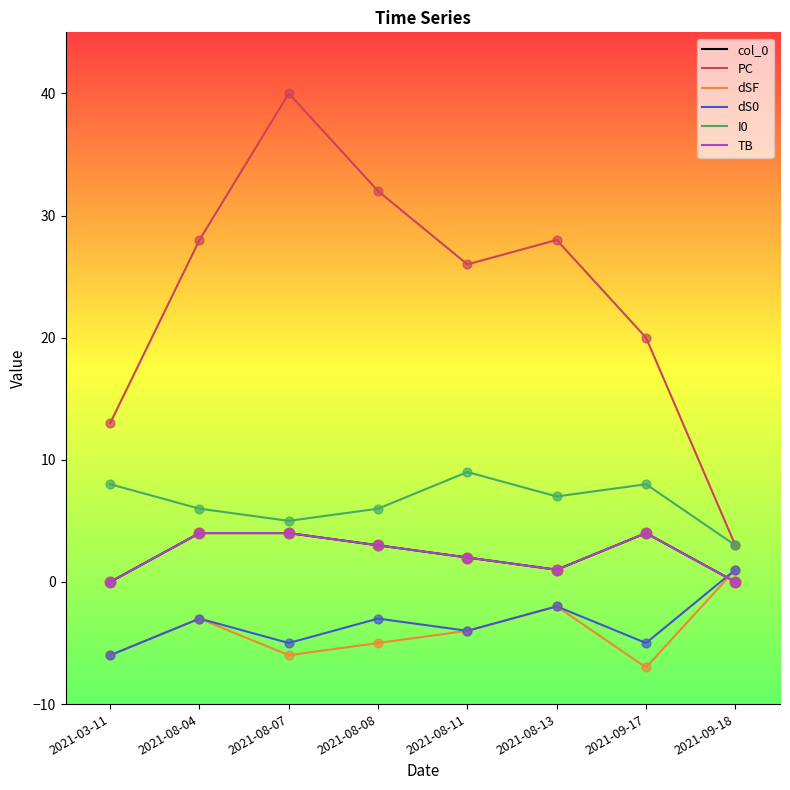

What is the total value across all series at 2021-08-04?

36